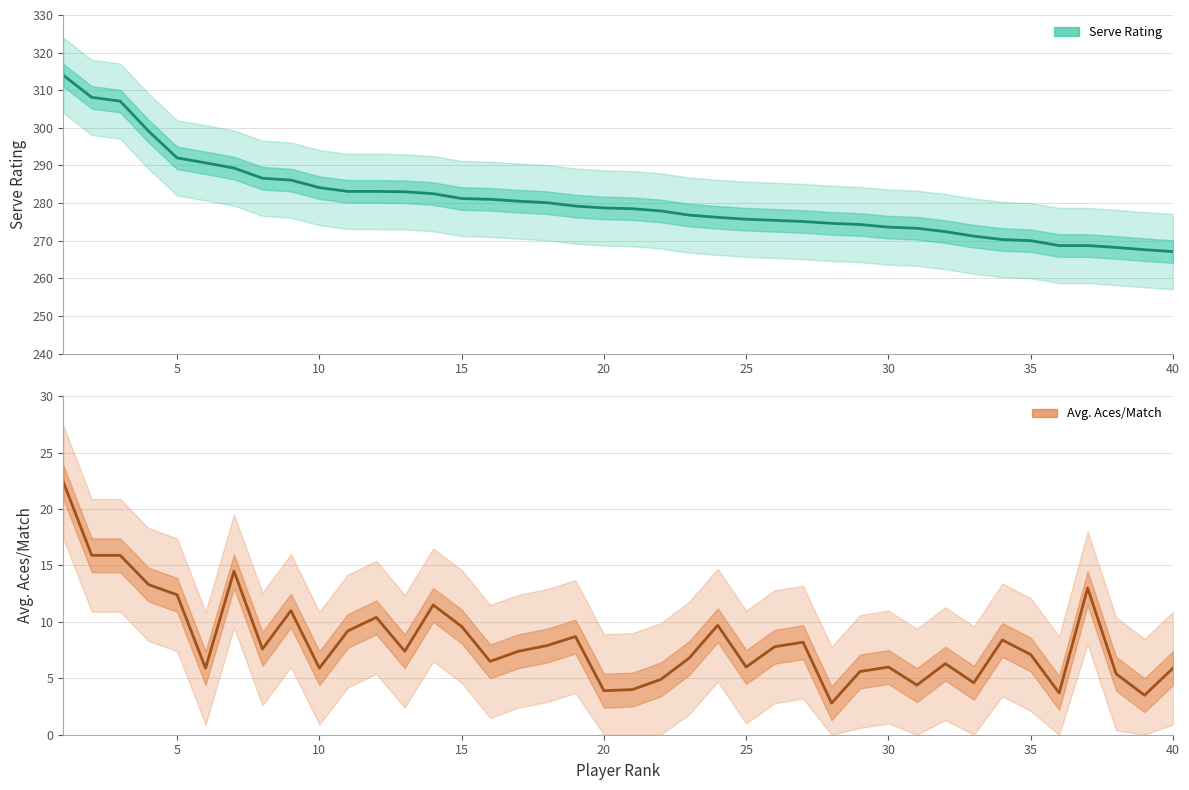

Which series has the largest total across all categories?

Serve Rating